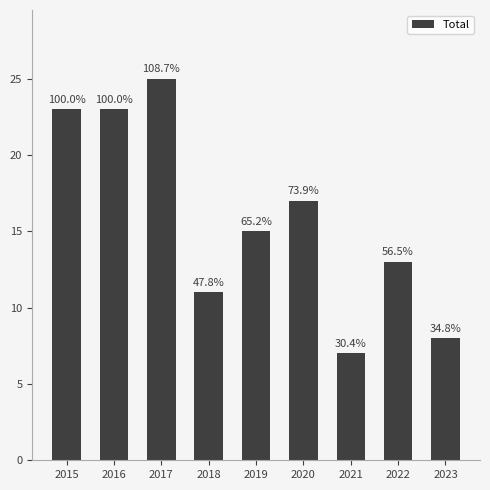

How many bars are there in total?

9